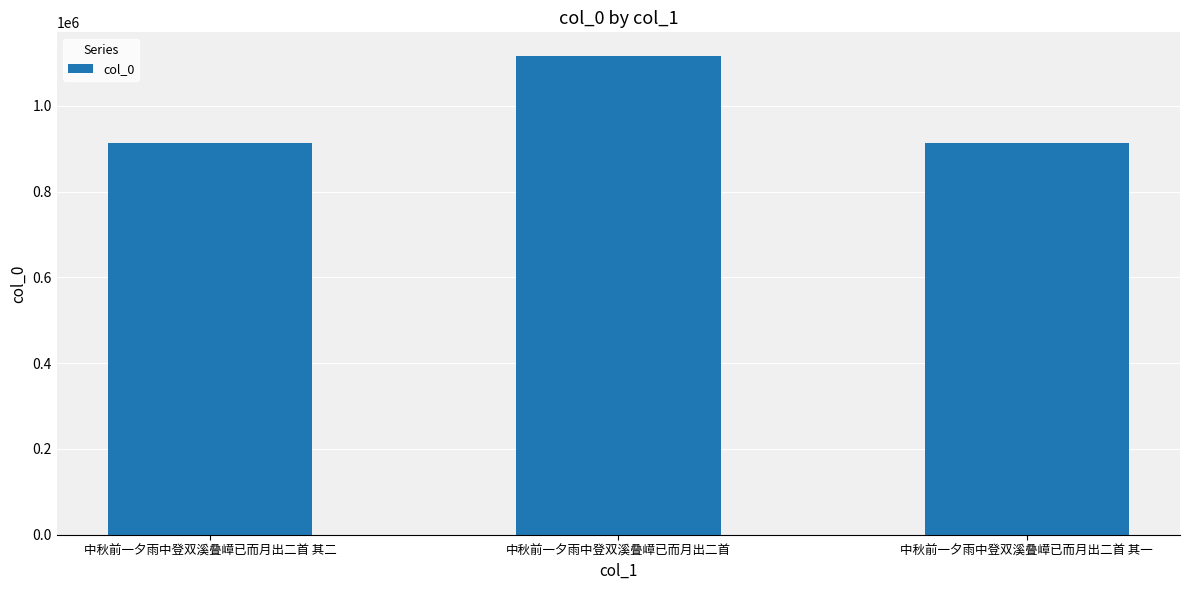

What value does the data have at 中秋前一夕雨中登双溪叠嶂已而月出二首 其二?

914013